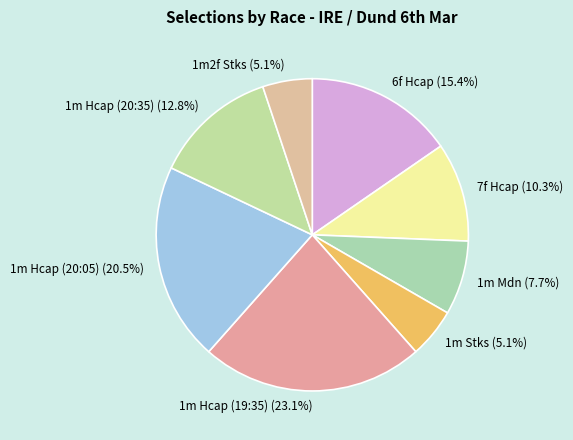

Does 1m Hcap (20:35) account for over 50% of the chart?

No